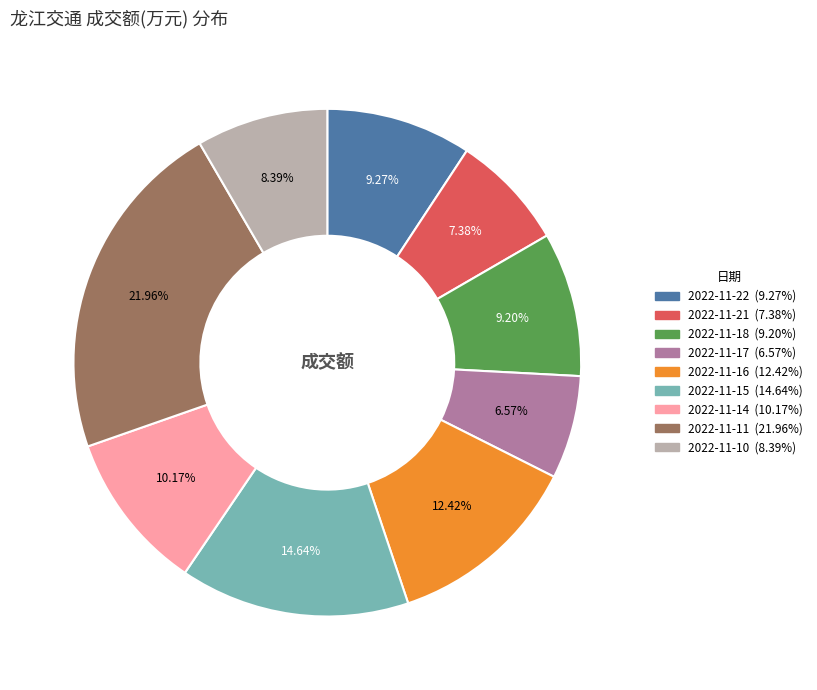

What is the total percentage of 2022-11-11 and 2022-11-18?

31.2%